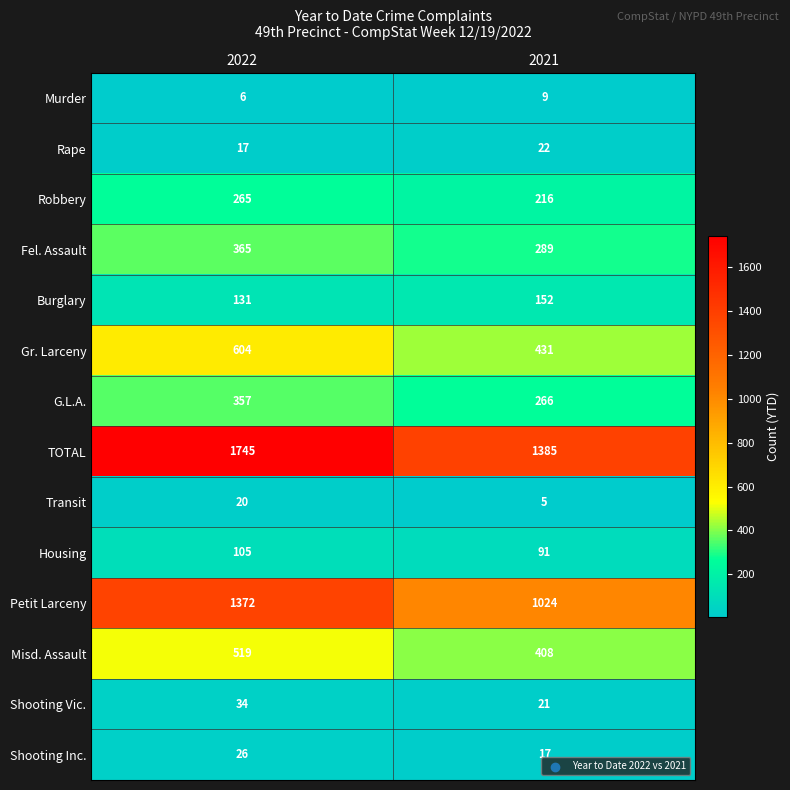

What is the total value across all series at 2022?

5566